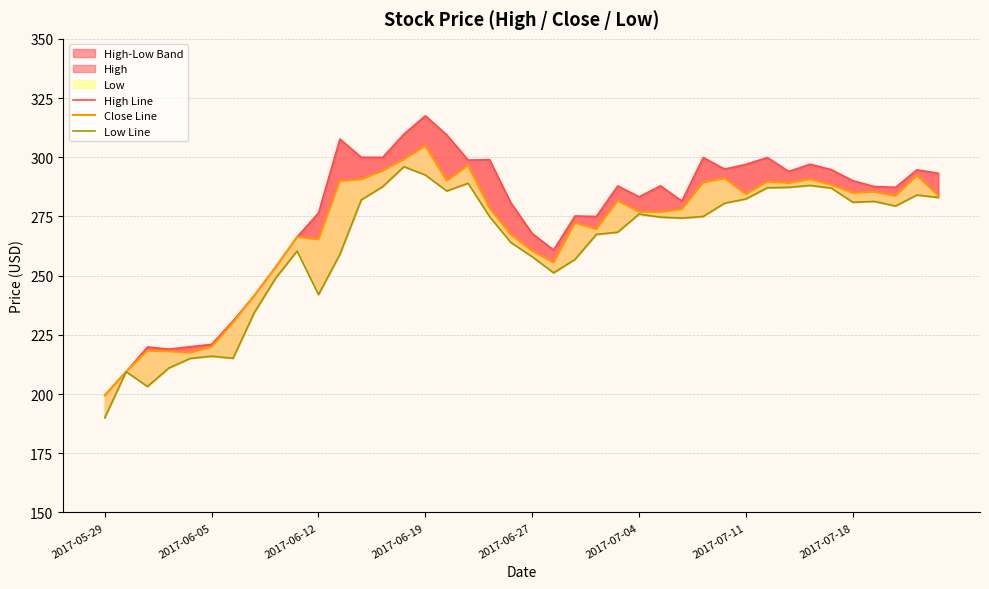

Which series has the widest spread of values?

High Line